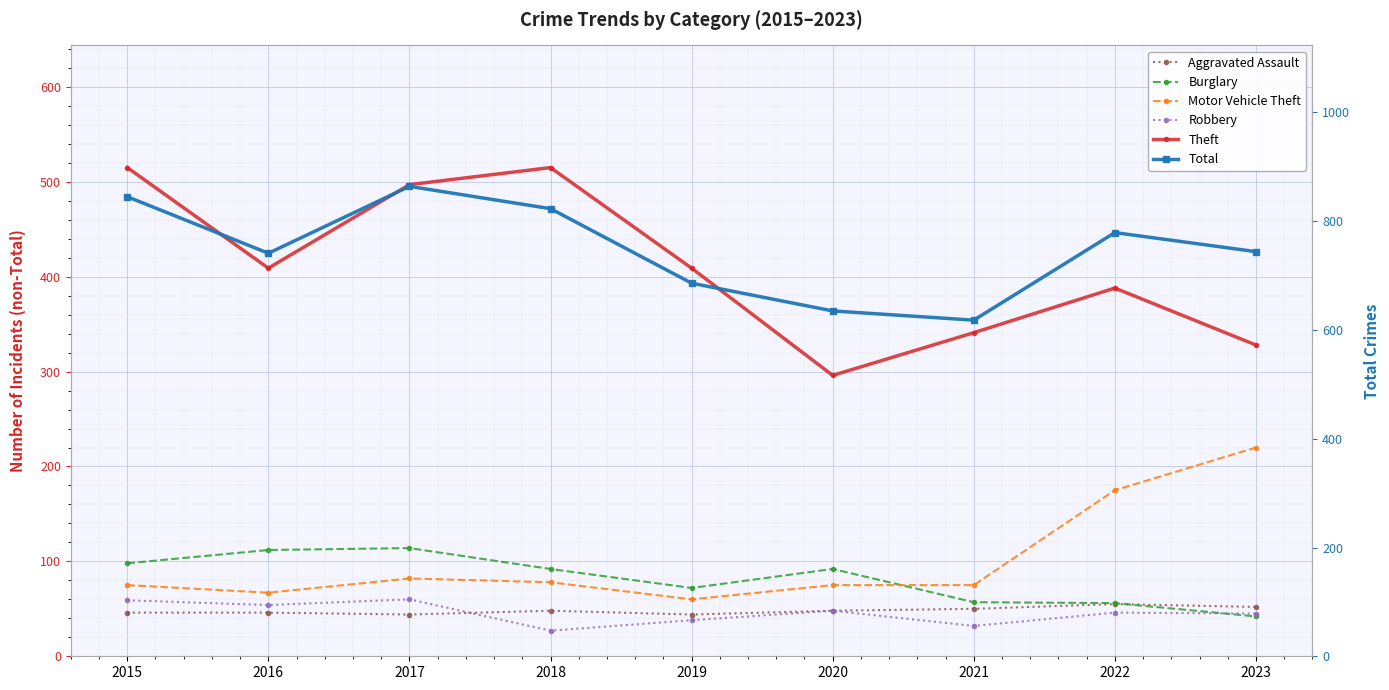

How many lines are shown in the chart?

6